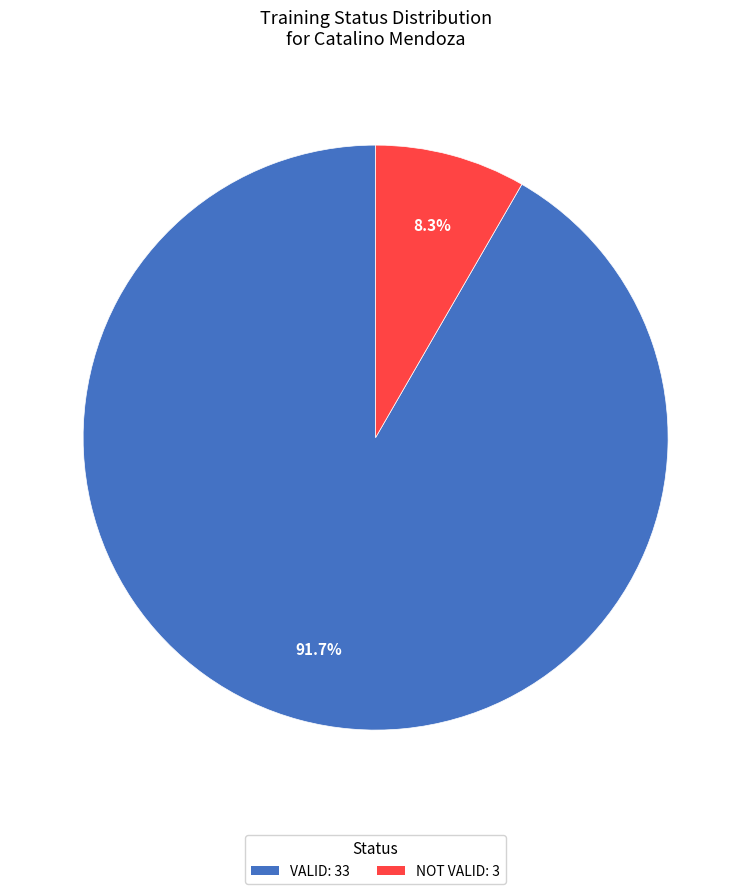

To the nearest percent, what is the difference between the NOT VALID and VALID slice percentages?

83%